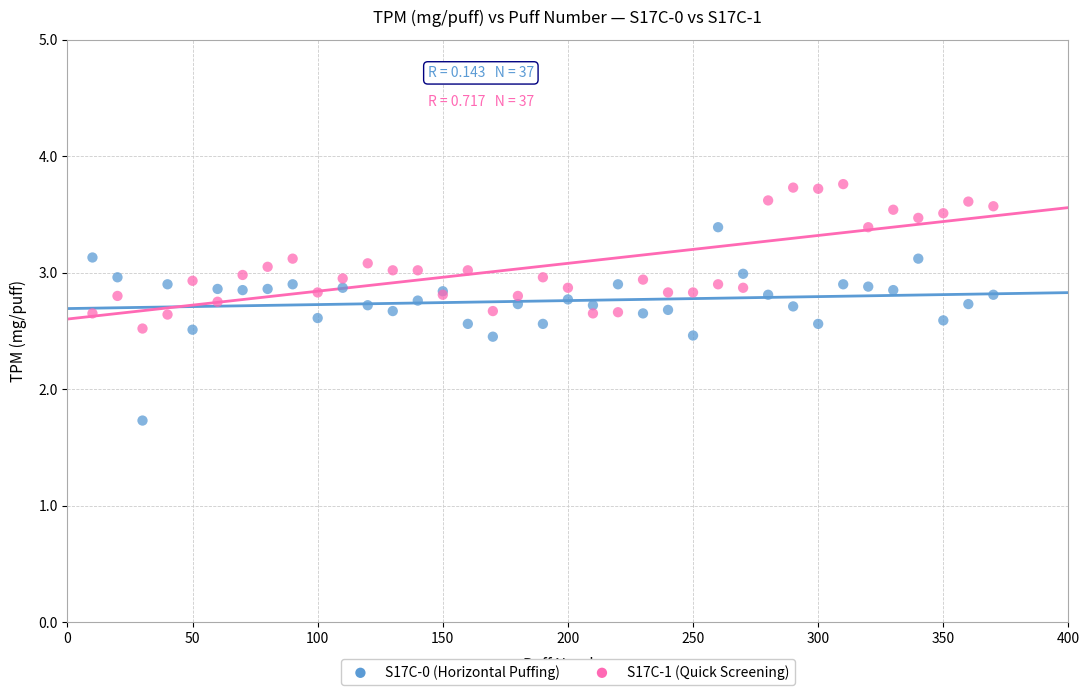

Which series reaches the maximum Y coordinate?

S17C-1 (Quick Screening)